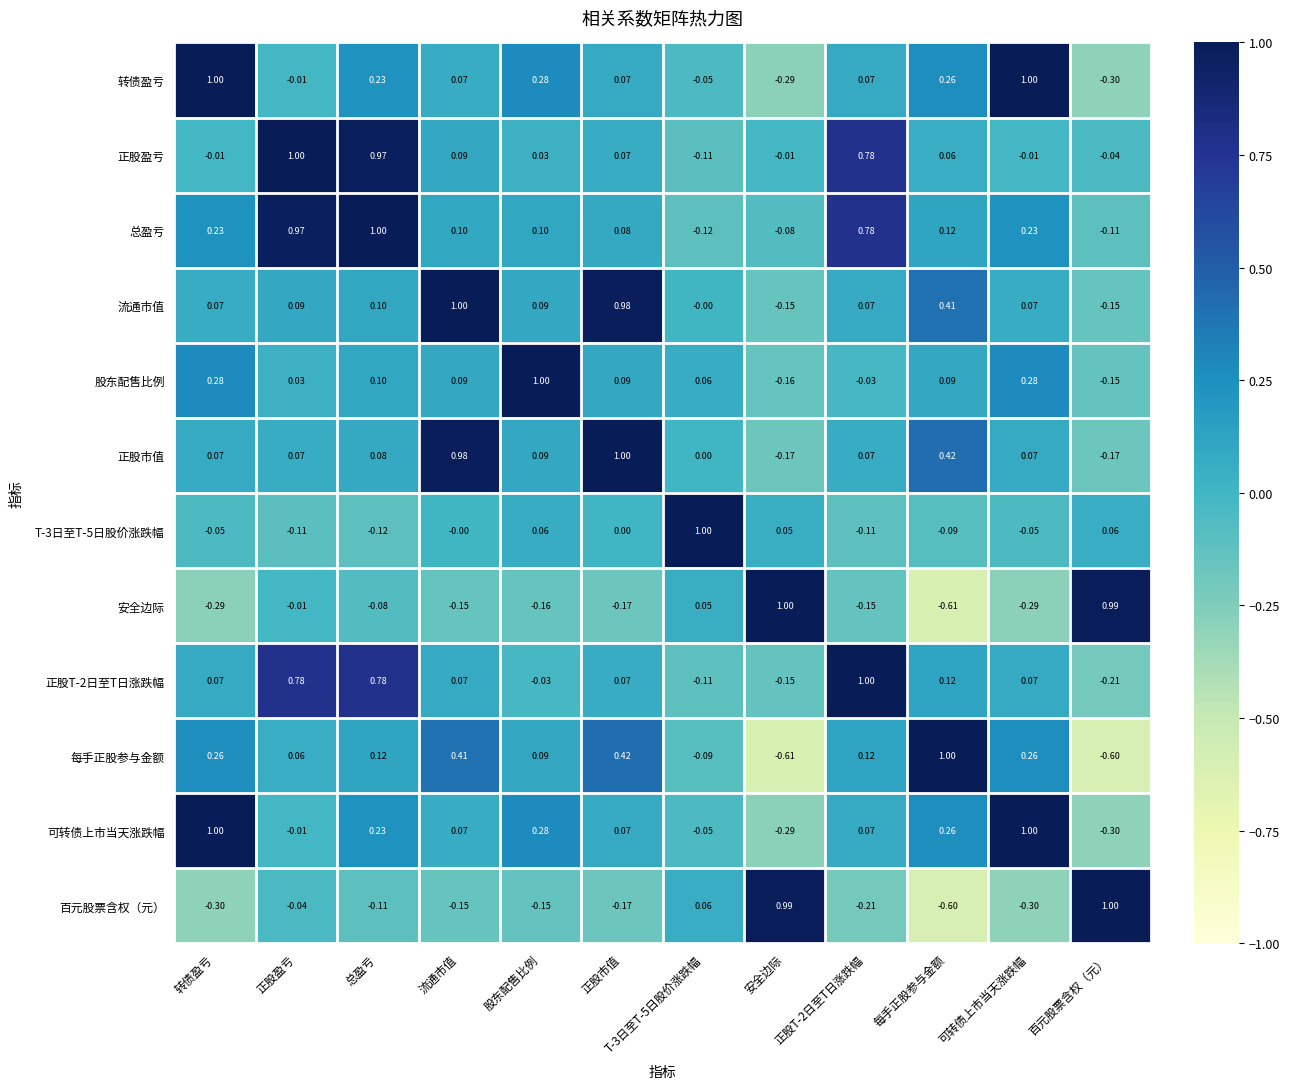

At which label does 正股盈亏 first exceed 0?

正股盈亏